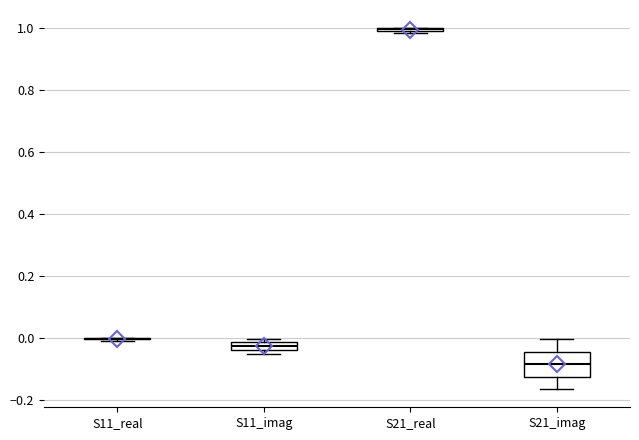

Where is the lower edge of the box for S11_imag on the y-axis? The values are not printed on the chart, so give them approximately, as read against the axis.

-0.04